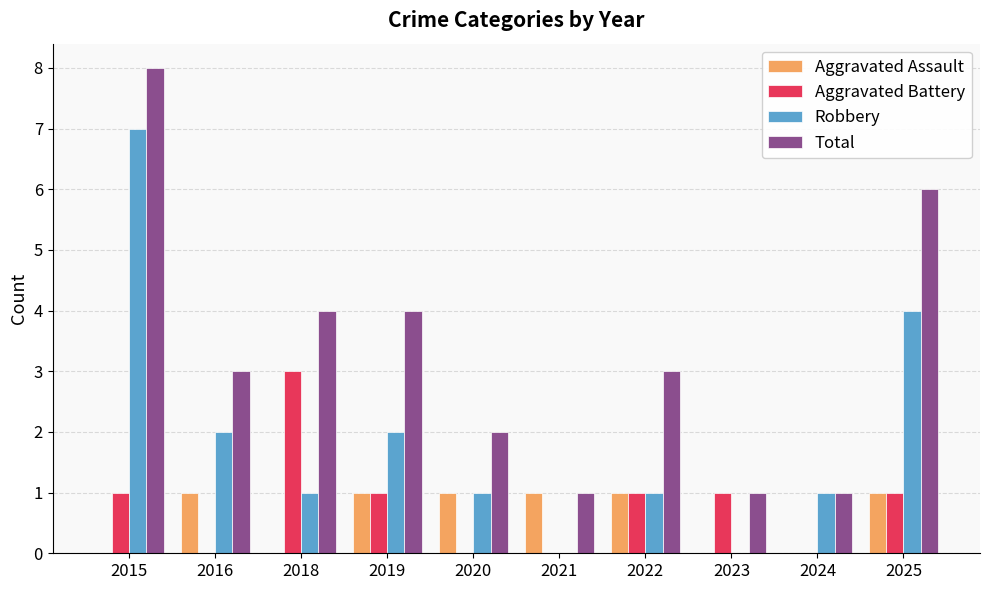

Which series has the largest total across all categories?

Total